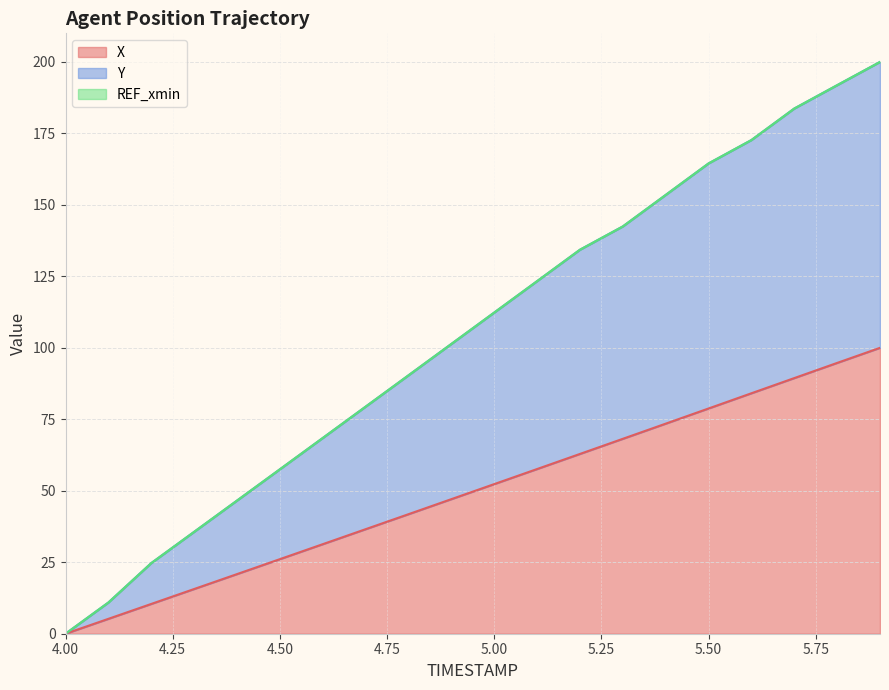

Does the chart display data point markers on the line(s)?

No